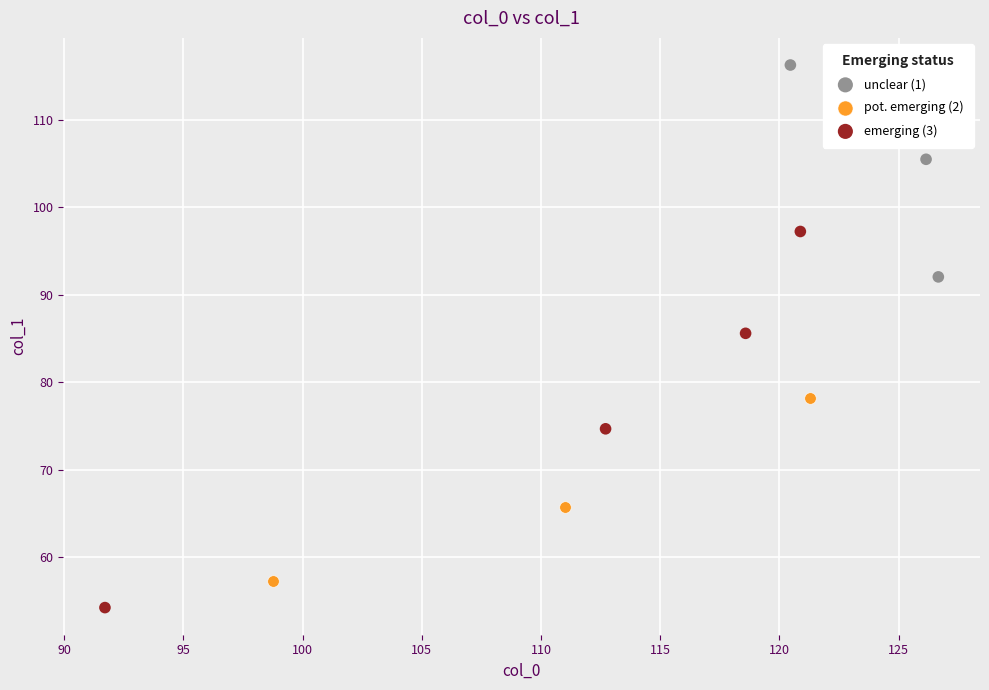

Which series reaches the minimum Y coordinate?

emerging (3)